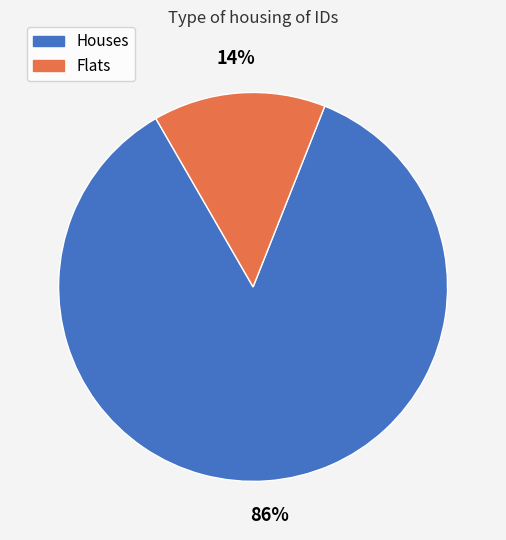

How many segments does this pie chart have?

2